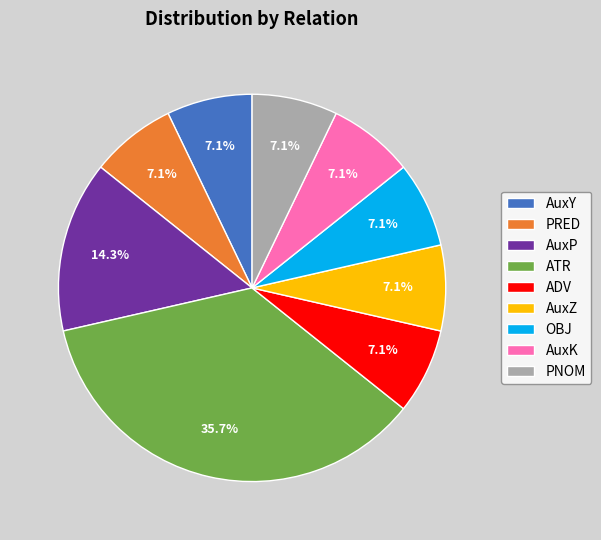

To the nearest percent, what is the combined percentage of PRED and OBJ?

14%